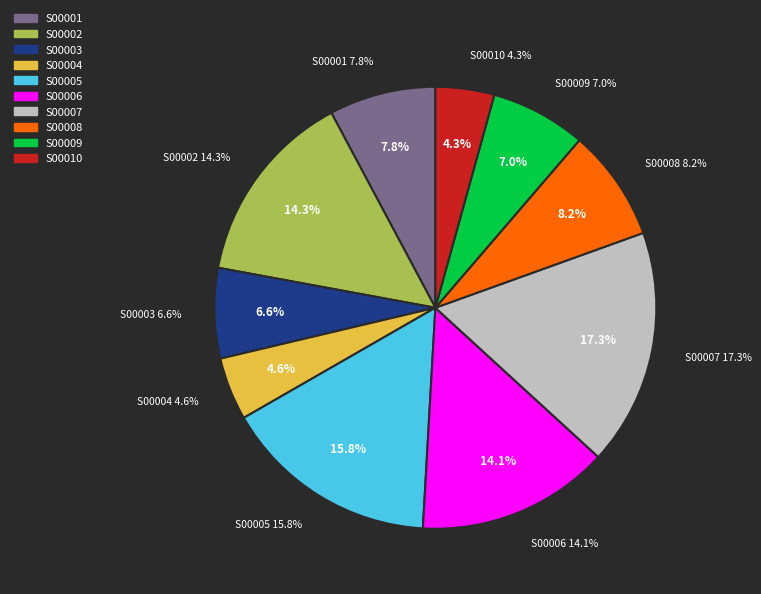

To the nearest percent, what portion does S00010 represent?

4%